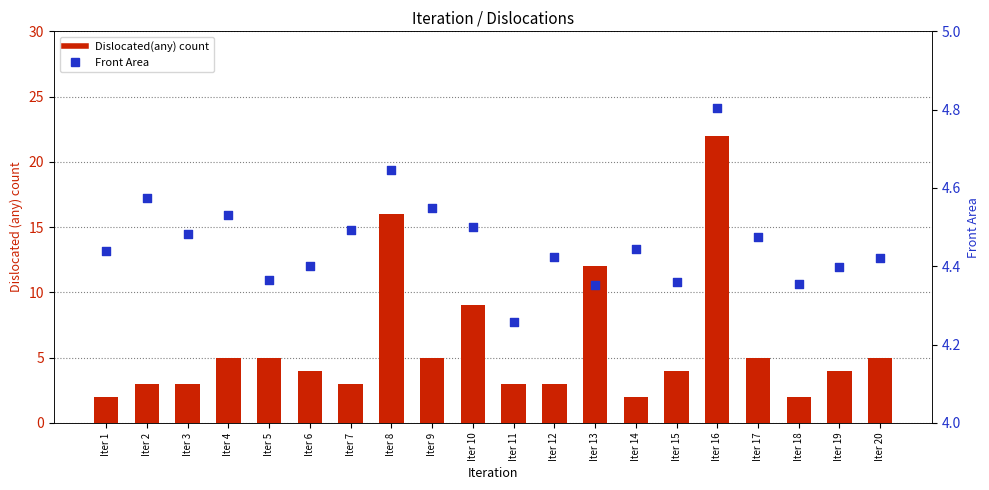

Which series has the largest Y range (max minus min)?

Dislocated(any) count